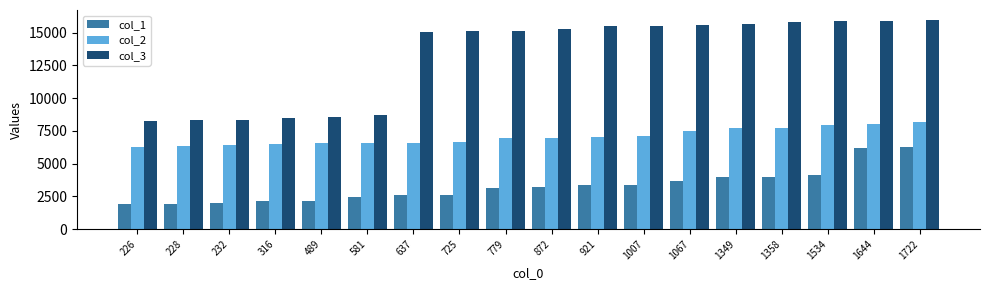

What is the highest value of the col_2 series?

8158